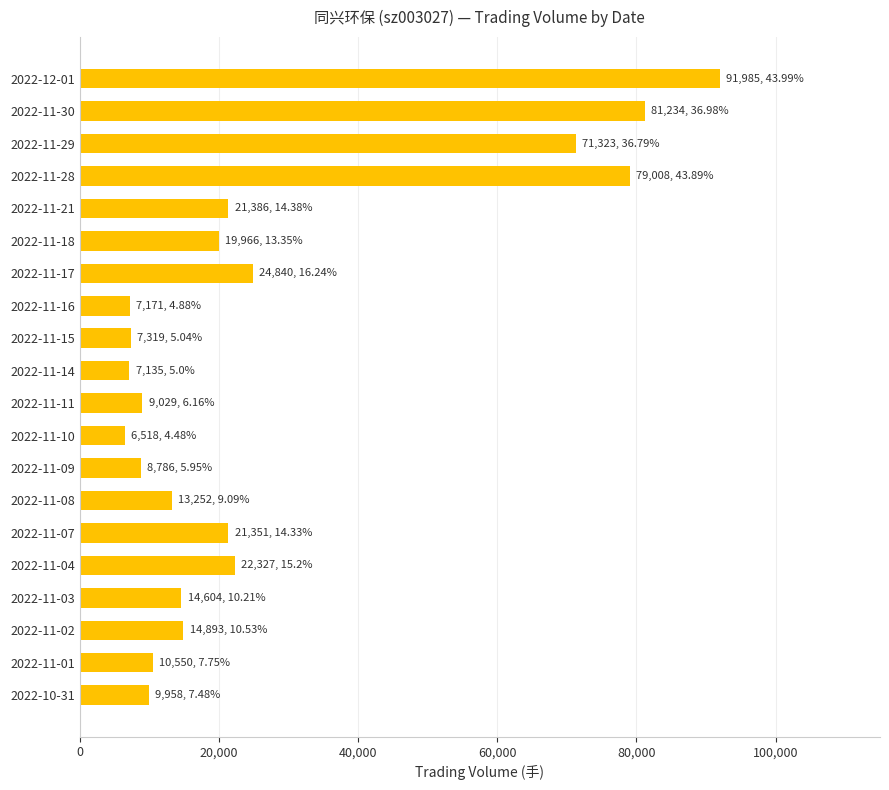

What is the difference between the maximum and minimum values?

85467